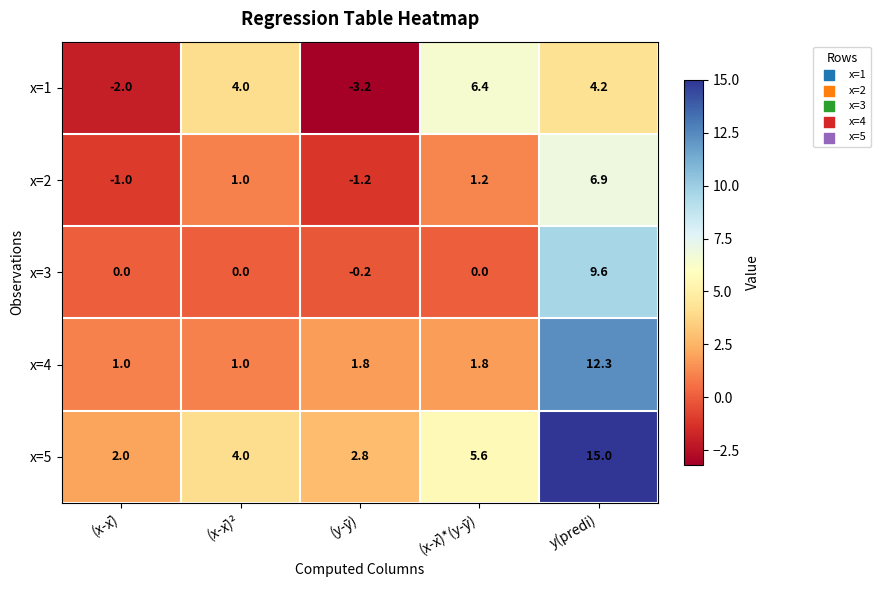

Which series has the widest spread of values?

x=5